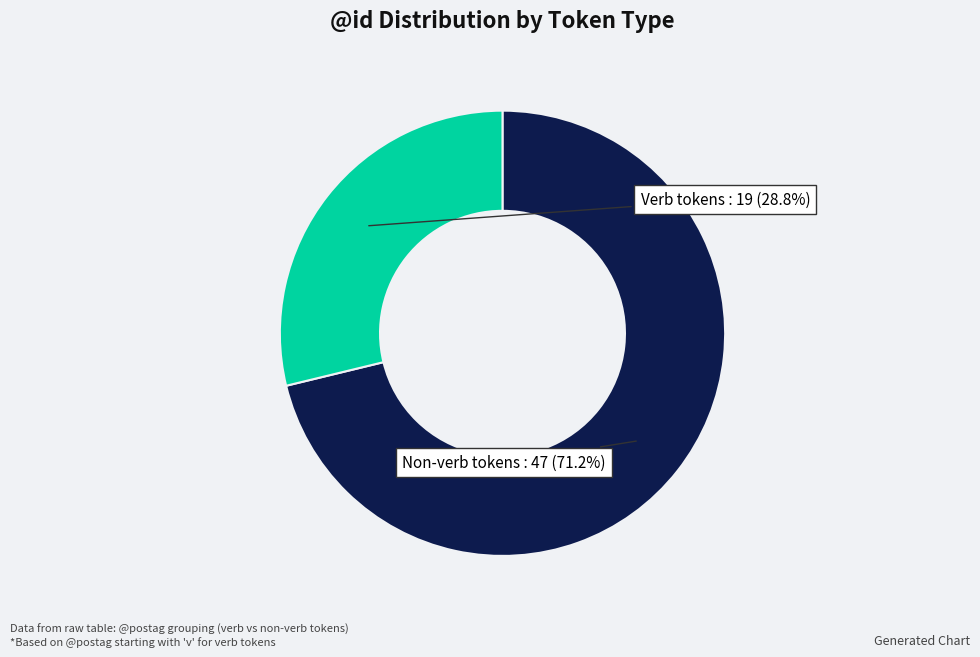

Rank the categories by value from highest to lowest.

Non-verb tokens, Verb tokens